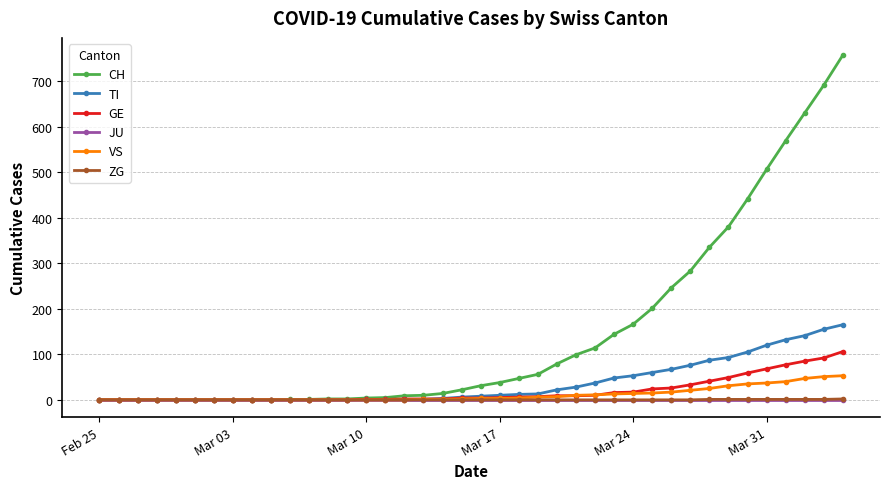

What is the maximum value shown in the chart?

757